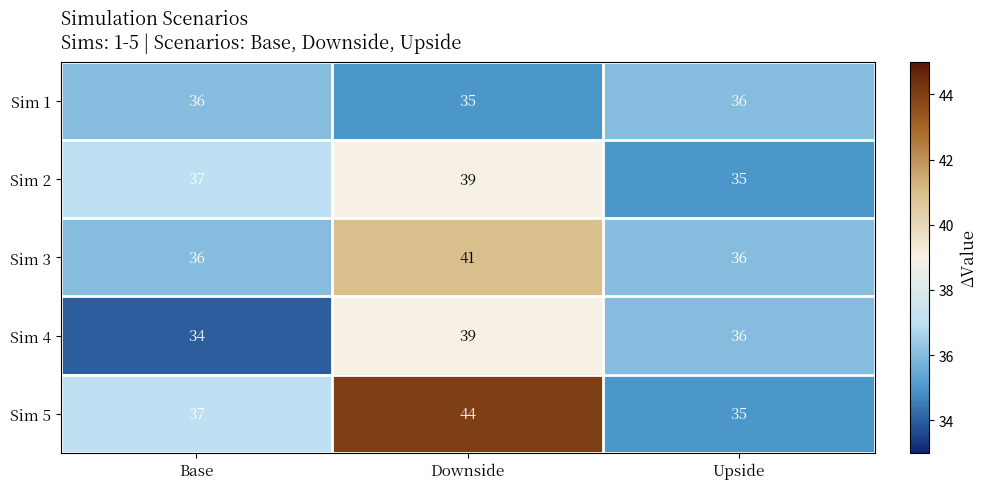

Rank the series by their average value, from lowest to highest.

Sim 1, Sim 4, Sim 2, Sim 3, Sim 5